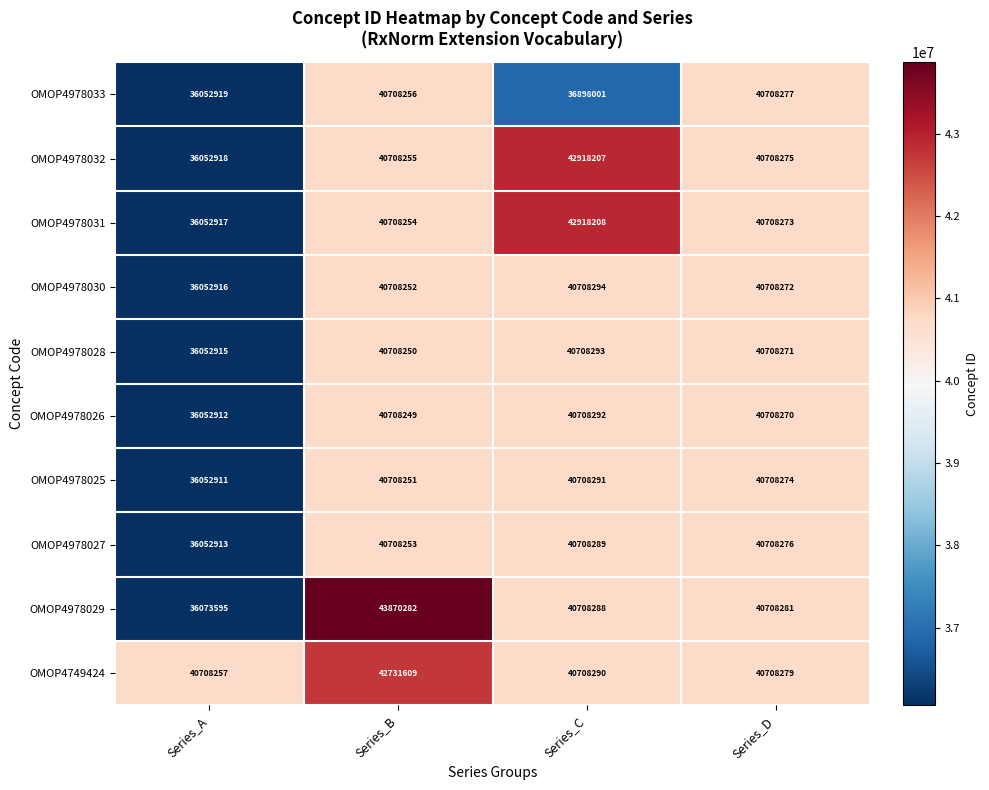

Rank the categories by OMOP4978030 value from lowest to highest.

Series_A, Series_B, Series_D, Series_C